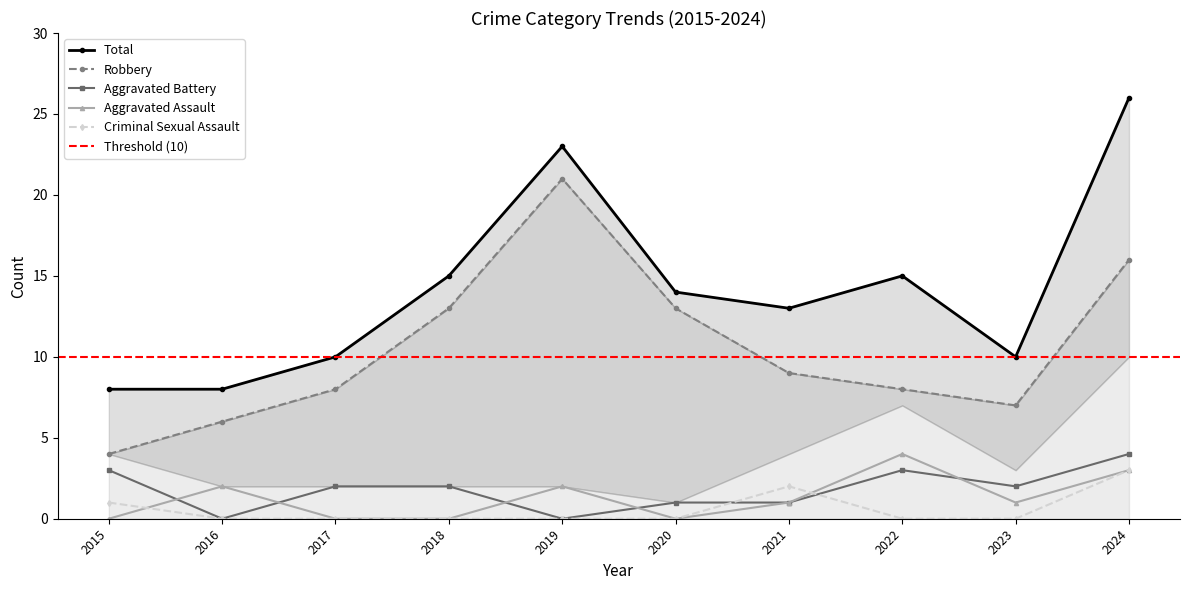

At which label does Aggravated Assault first exceed 1?

2016